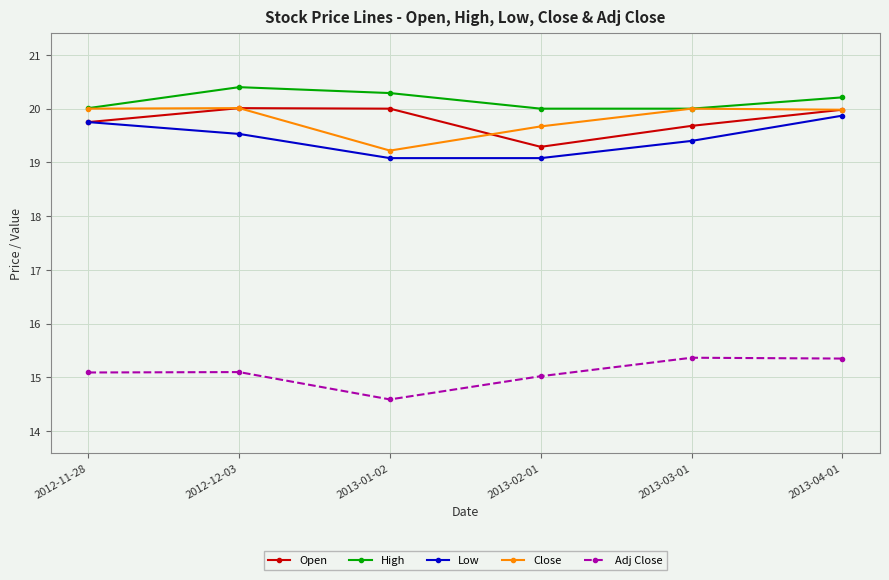

How many lines are shown in the chart?

5